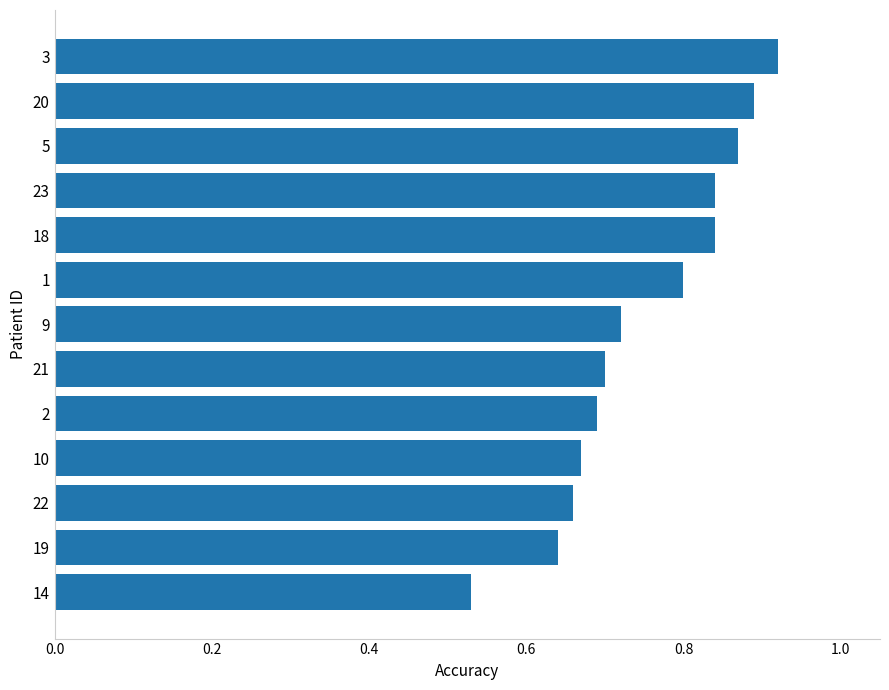

The chart shows a value of 0.7 at 22. True or false?

True